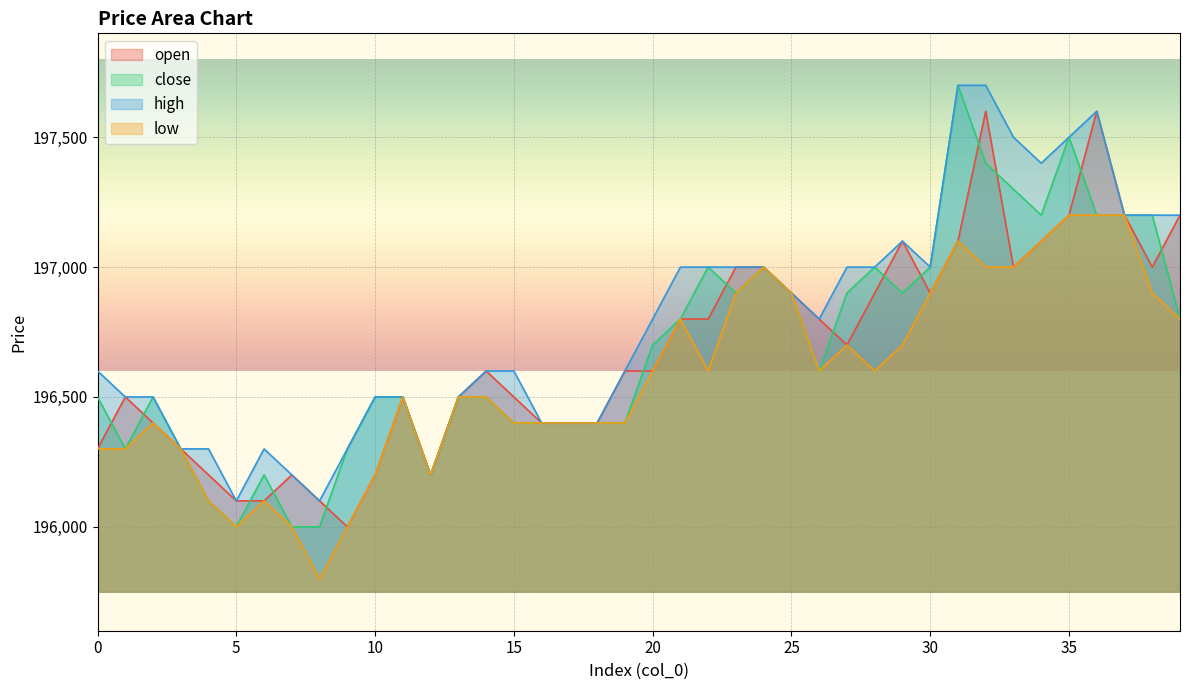

True or false: open has more than 0 points higher than both neighbors.

True